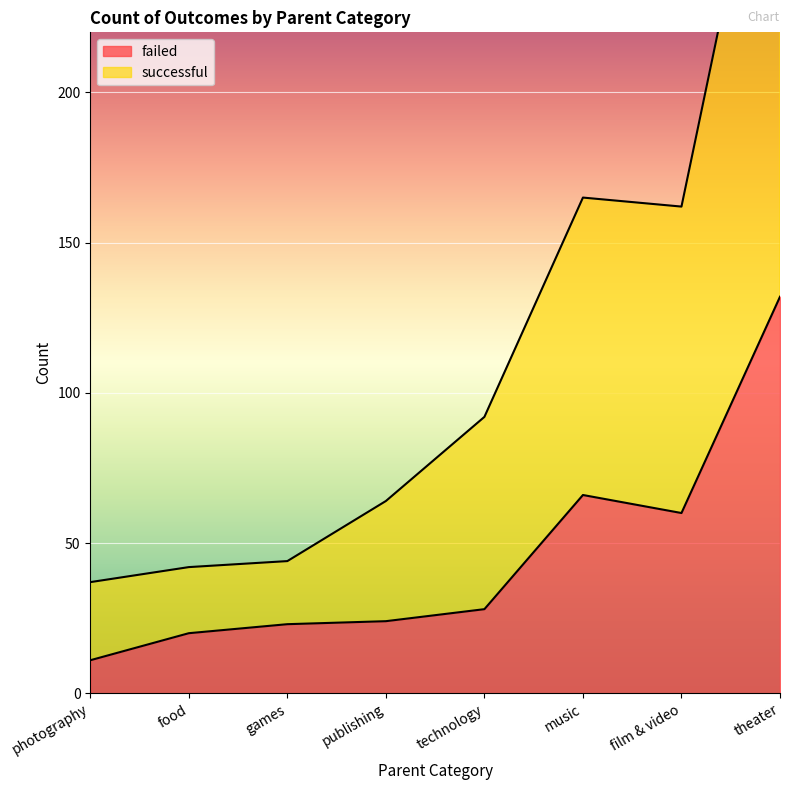

What value does the successful series have at theater, to the nearest 10?

320